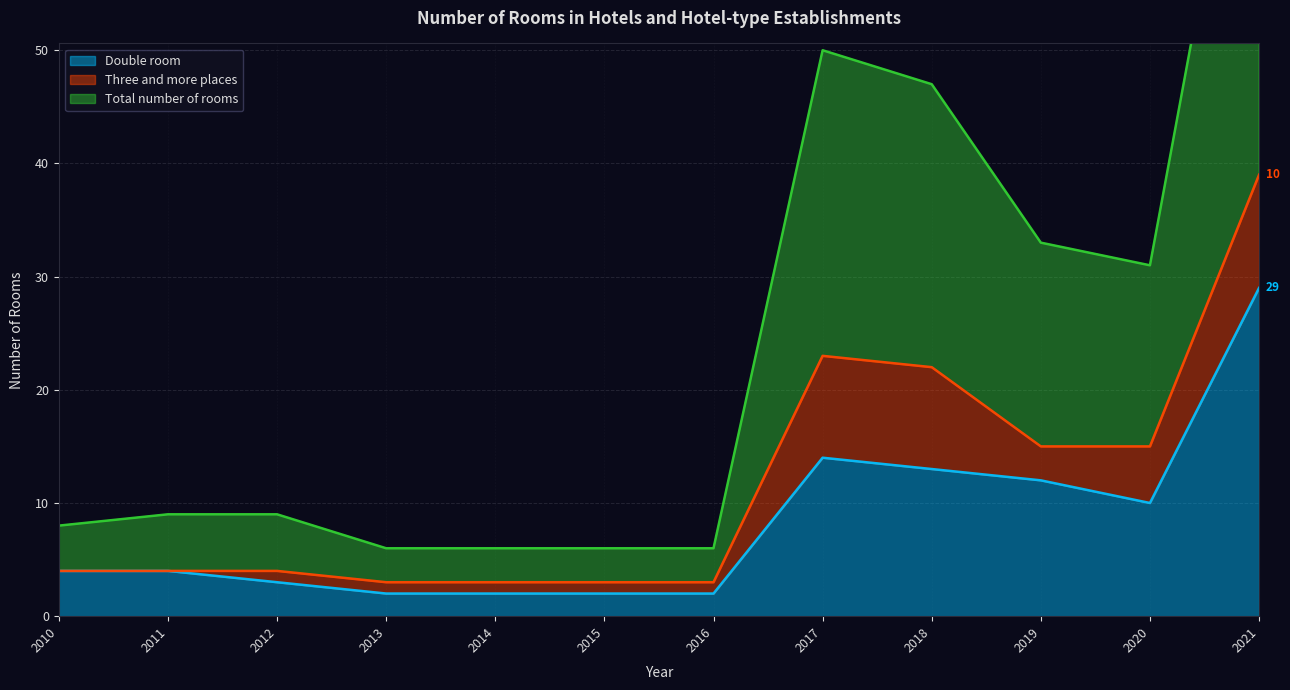

The Double room series shows 2 at 2014. True or false?

True